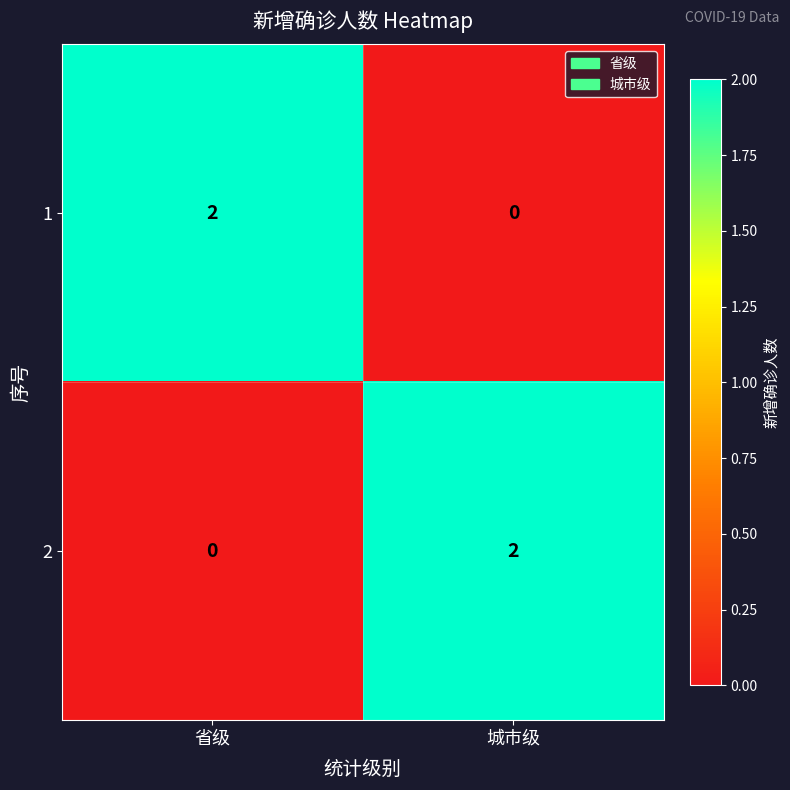

Where is 2 nearest to the value 1?

省级